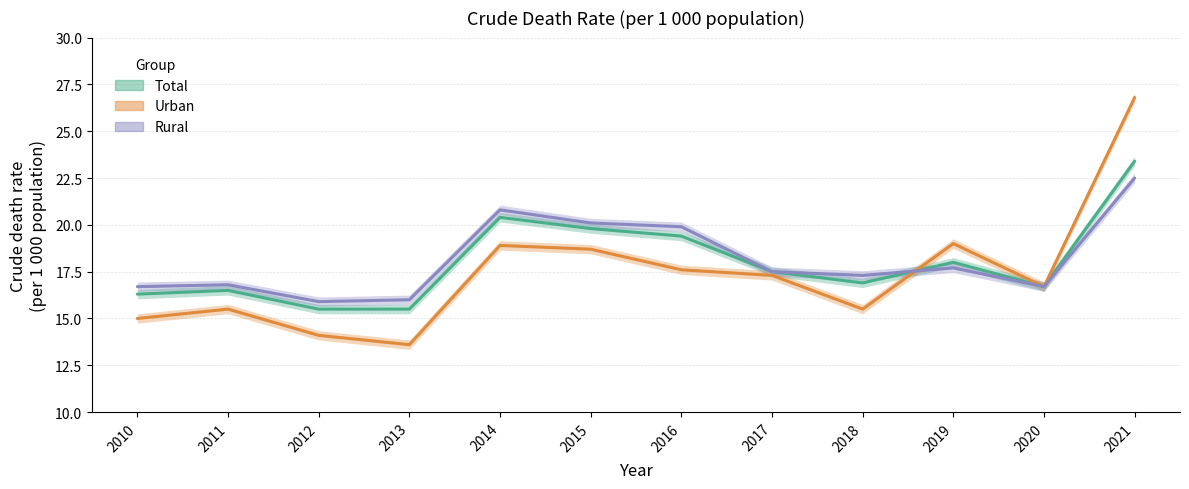

Is it true that Urban equals 6.2 at 2018?

False